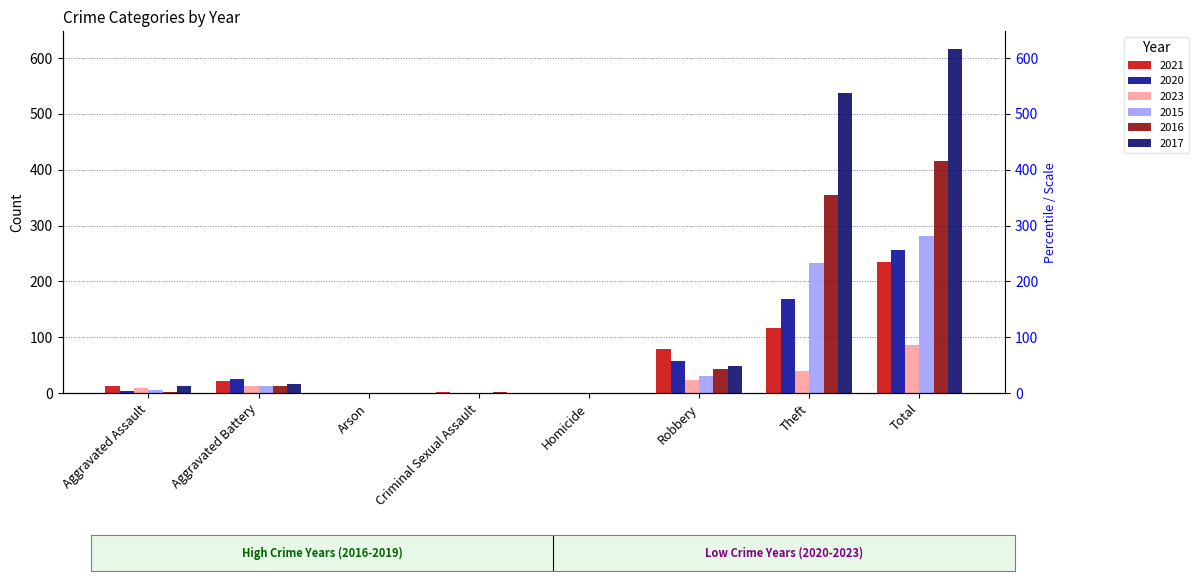

Does the chart contain stacked bars?

No